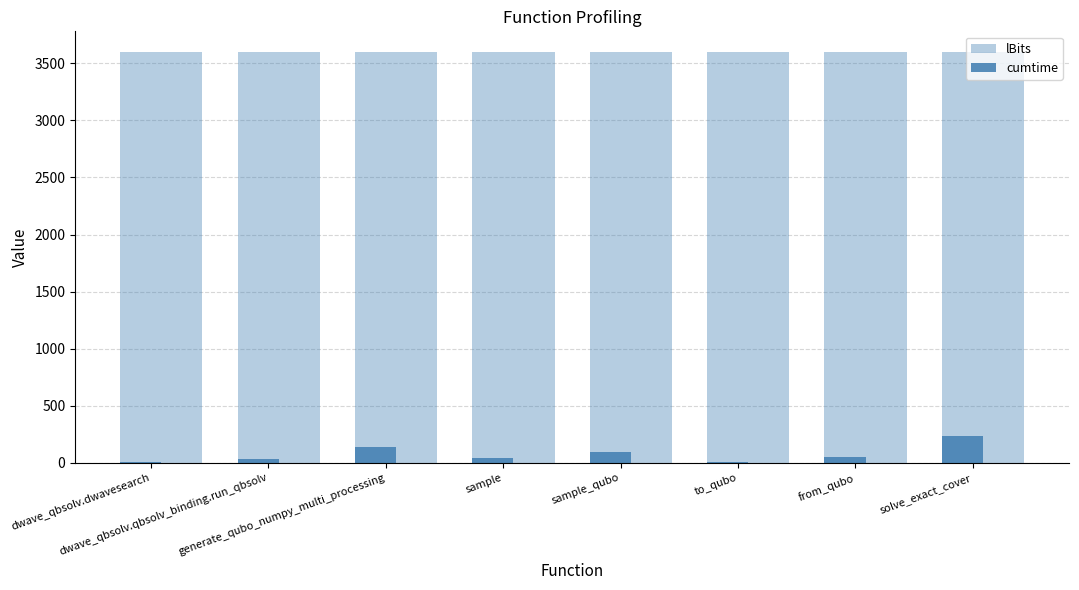

What is the difference between the cumtime values at solve_exact_cover and generate_qubo_numpy_multi_processing?

96.7